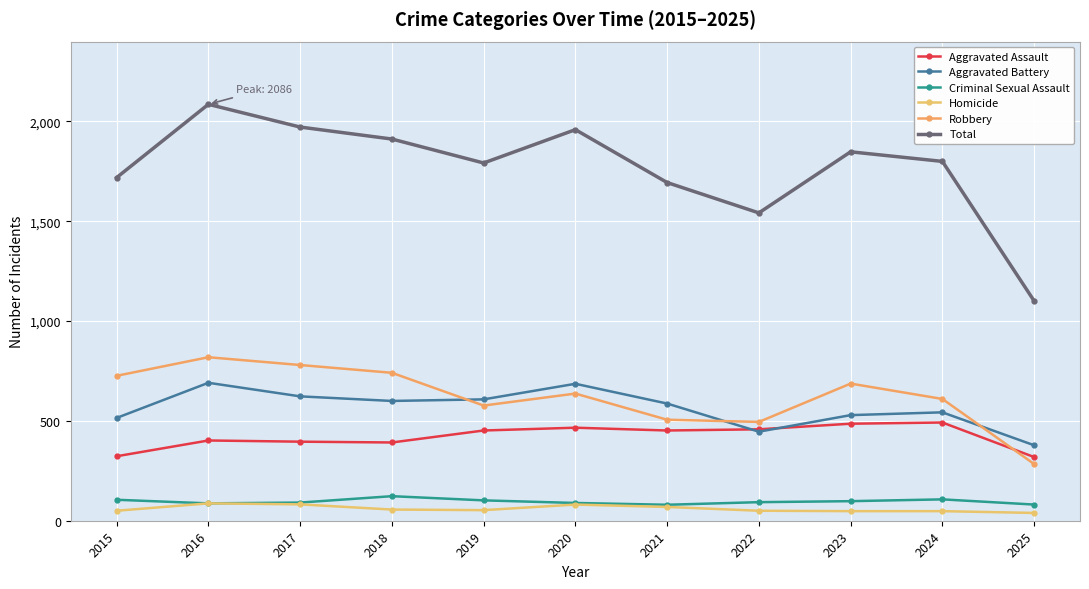

What is the value of the Robbery point at the 5th from the left?

577